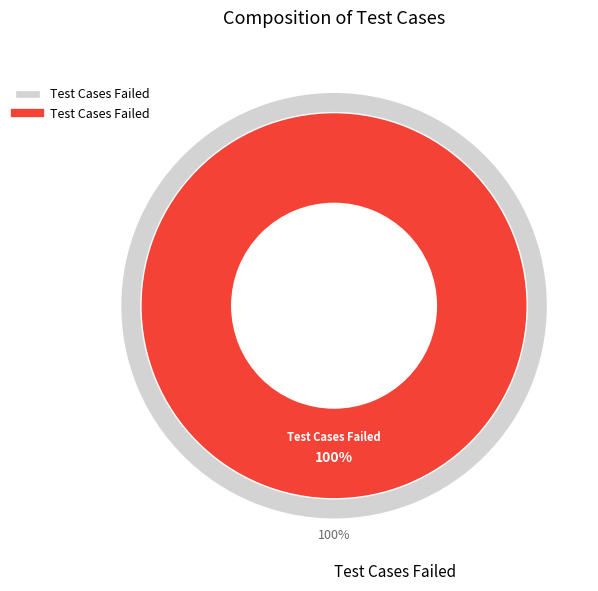

Is there any slice that represents more than half of the pie?

Yes